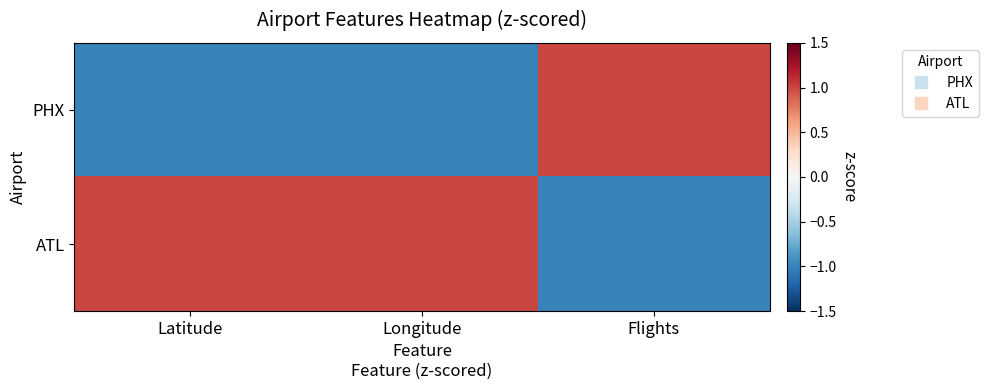

How many distinct data groups are displayed?

2